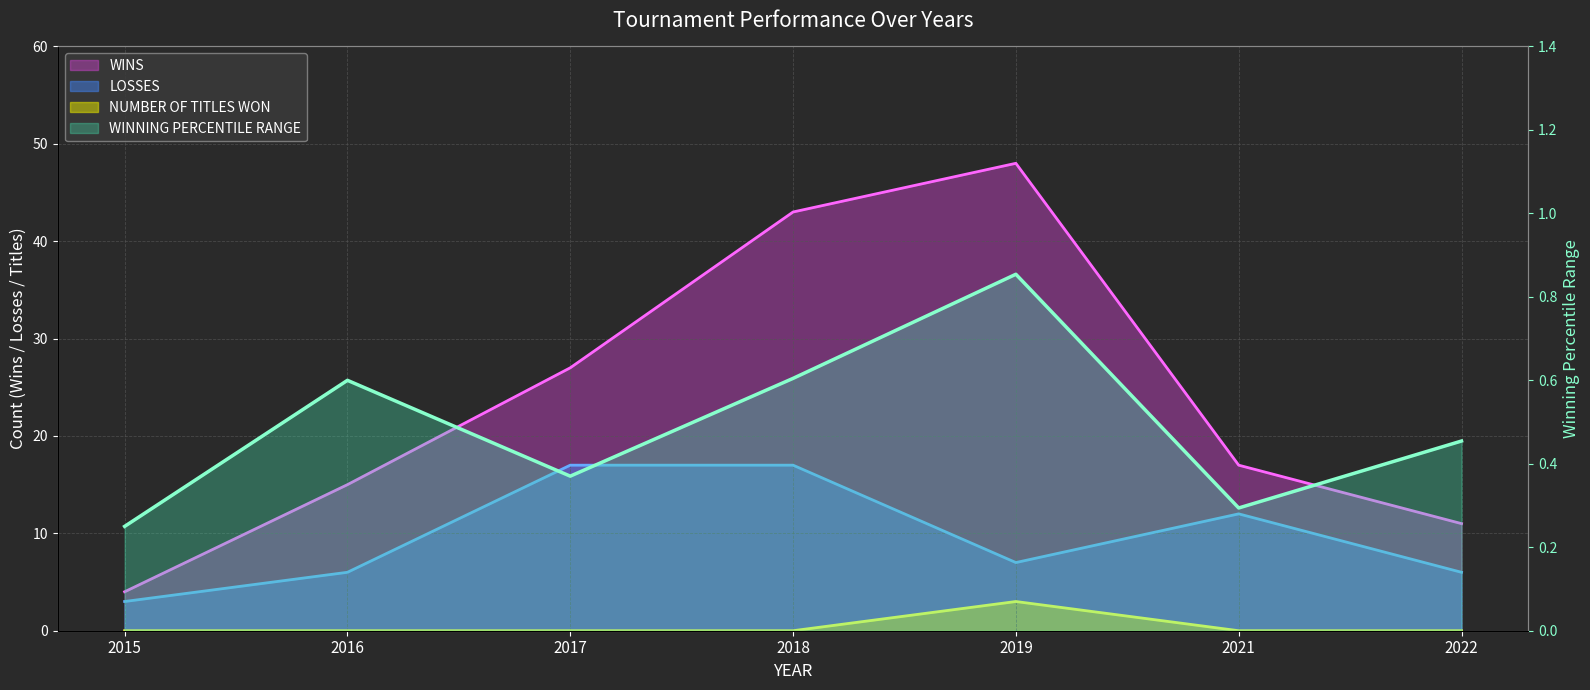

Read the LOSSES value at 2015.

3.0